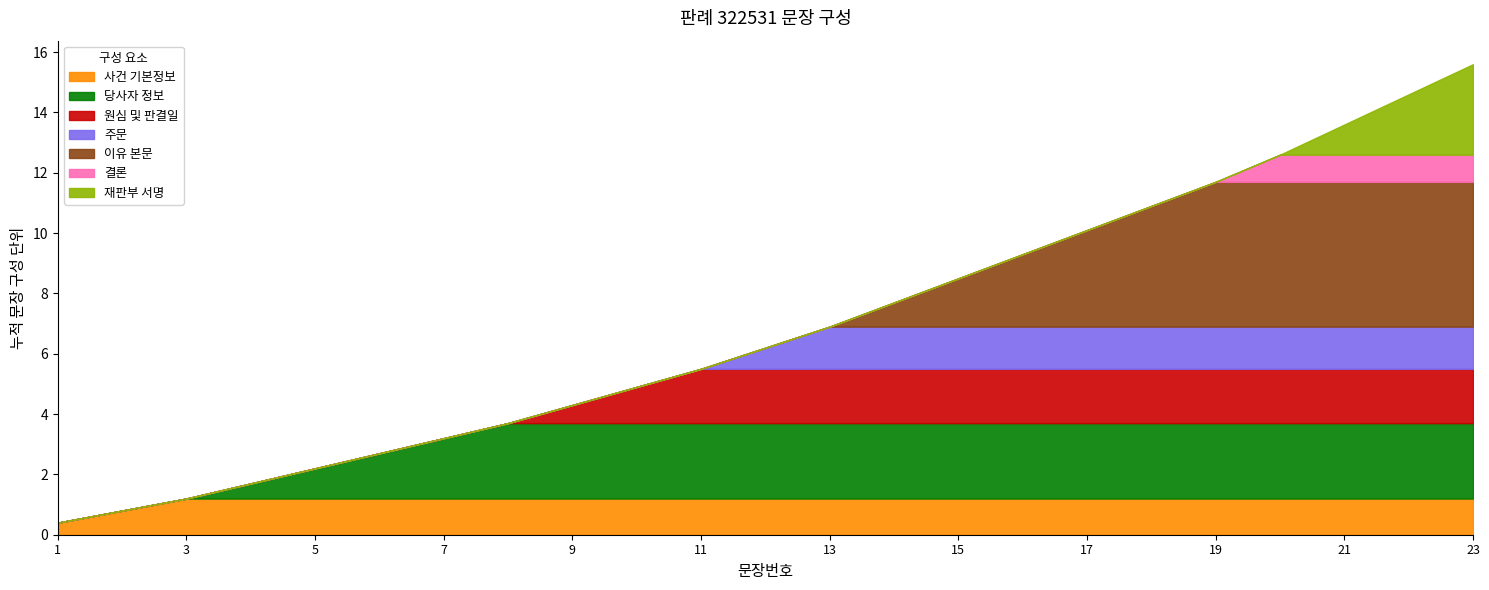

What is the average value?

12